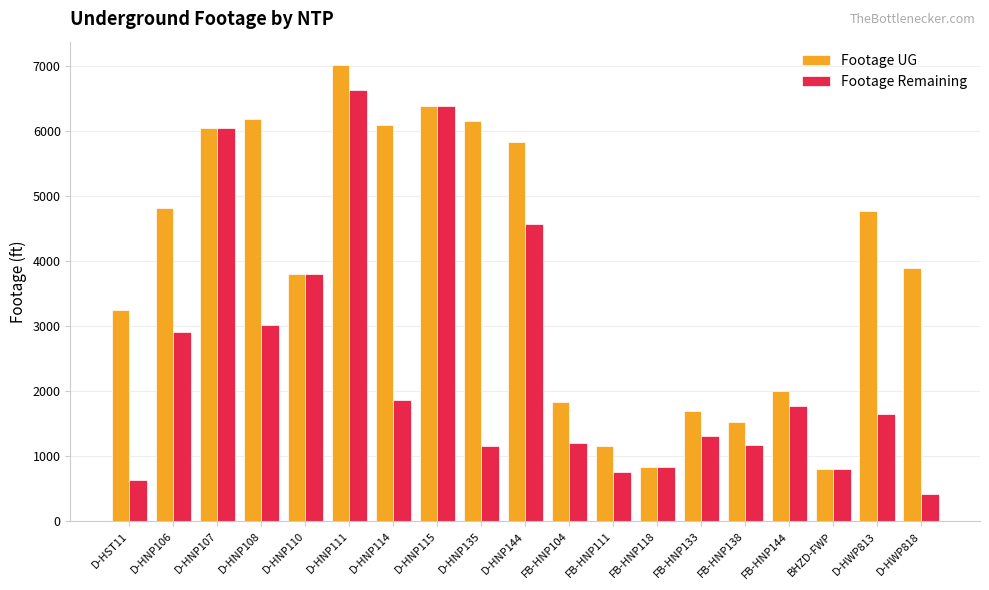

At which category is the sum across all series the highest?

D-HNP111